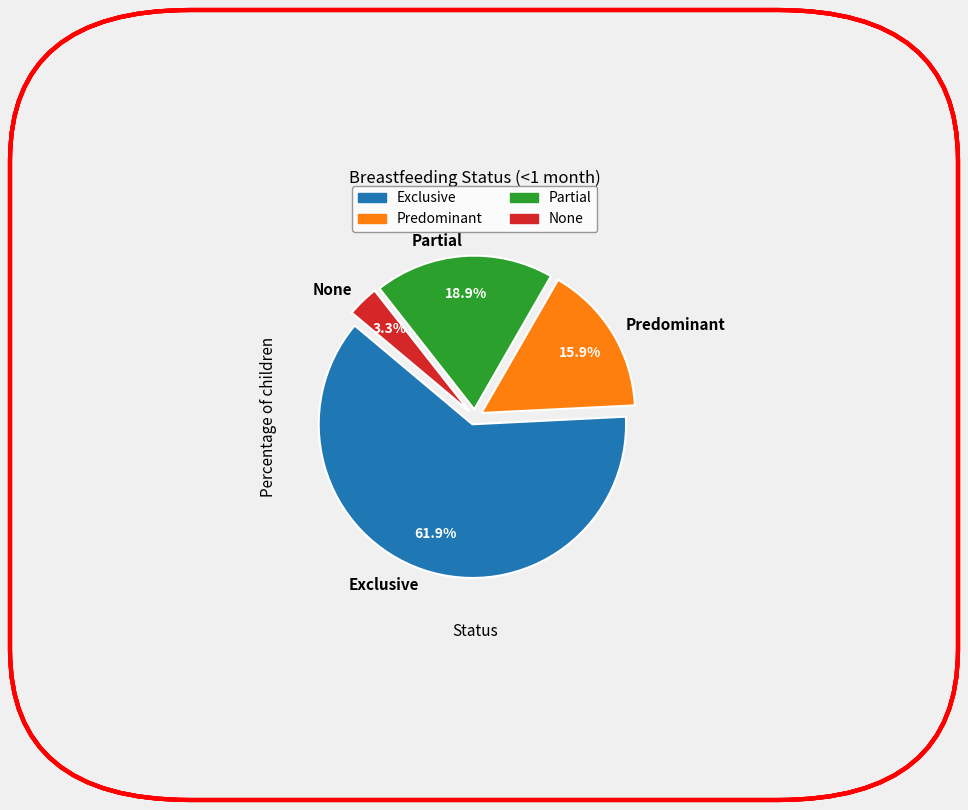

Which has a higher value, Partial or Exclusive?

Exclusive